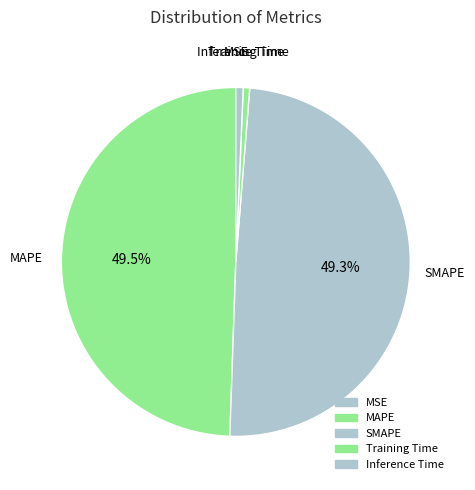

What percentage is NOT represented by SMAPE?

50.7%